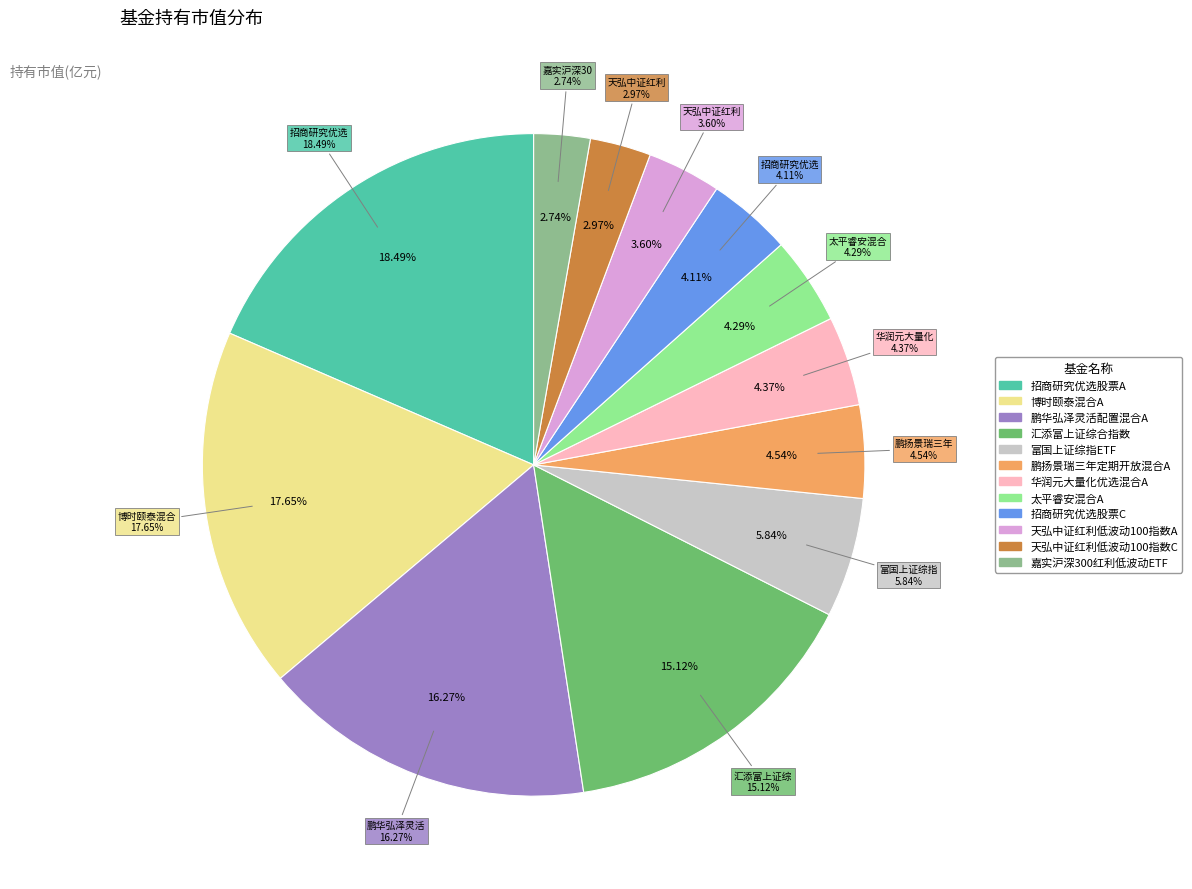

Count the number of slices in the pie.

12